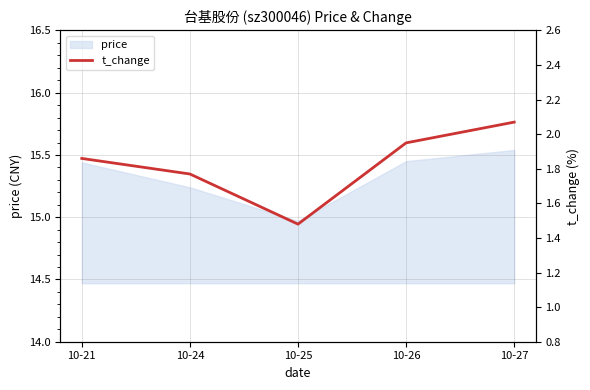

Where does the price series first go above 15?

10-21